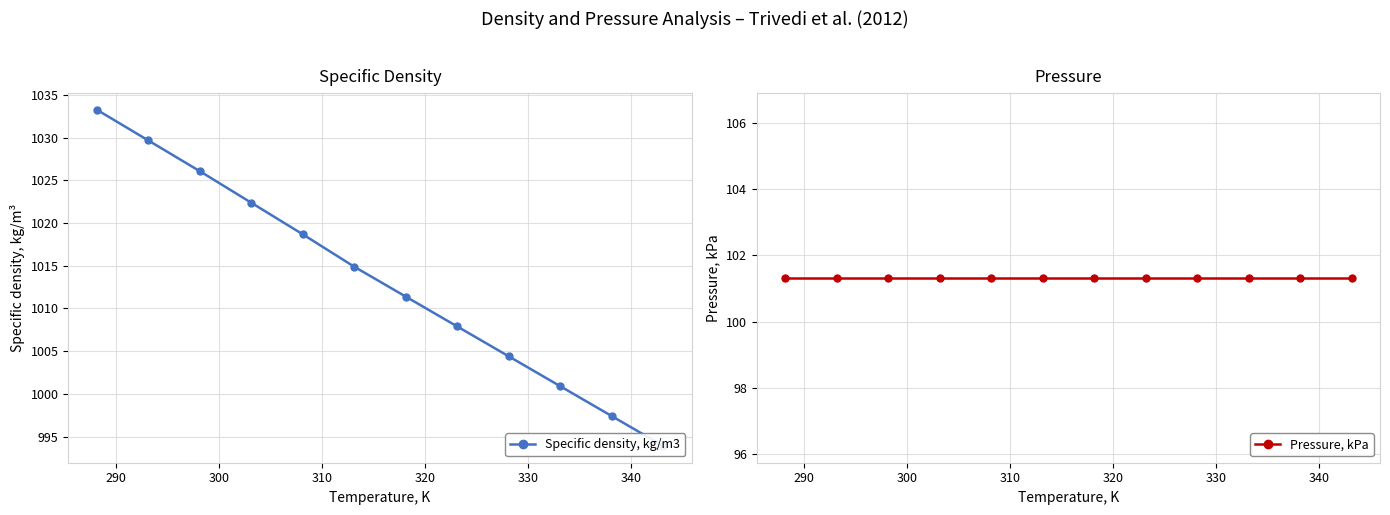

Which series has the largest total across all categories?

Specific density, kg/m3